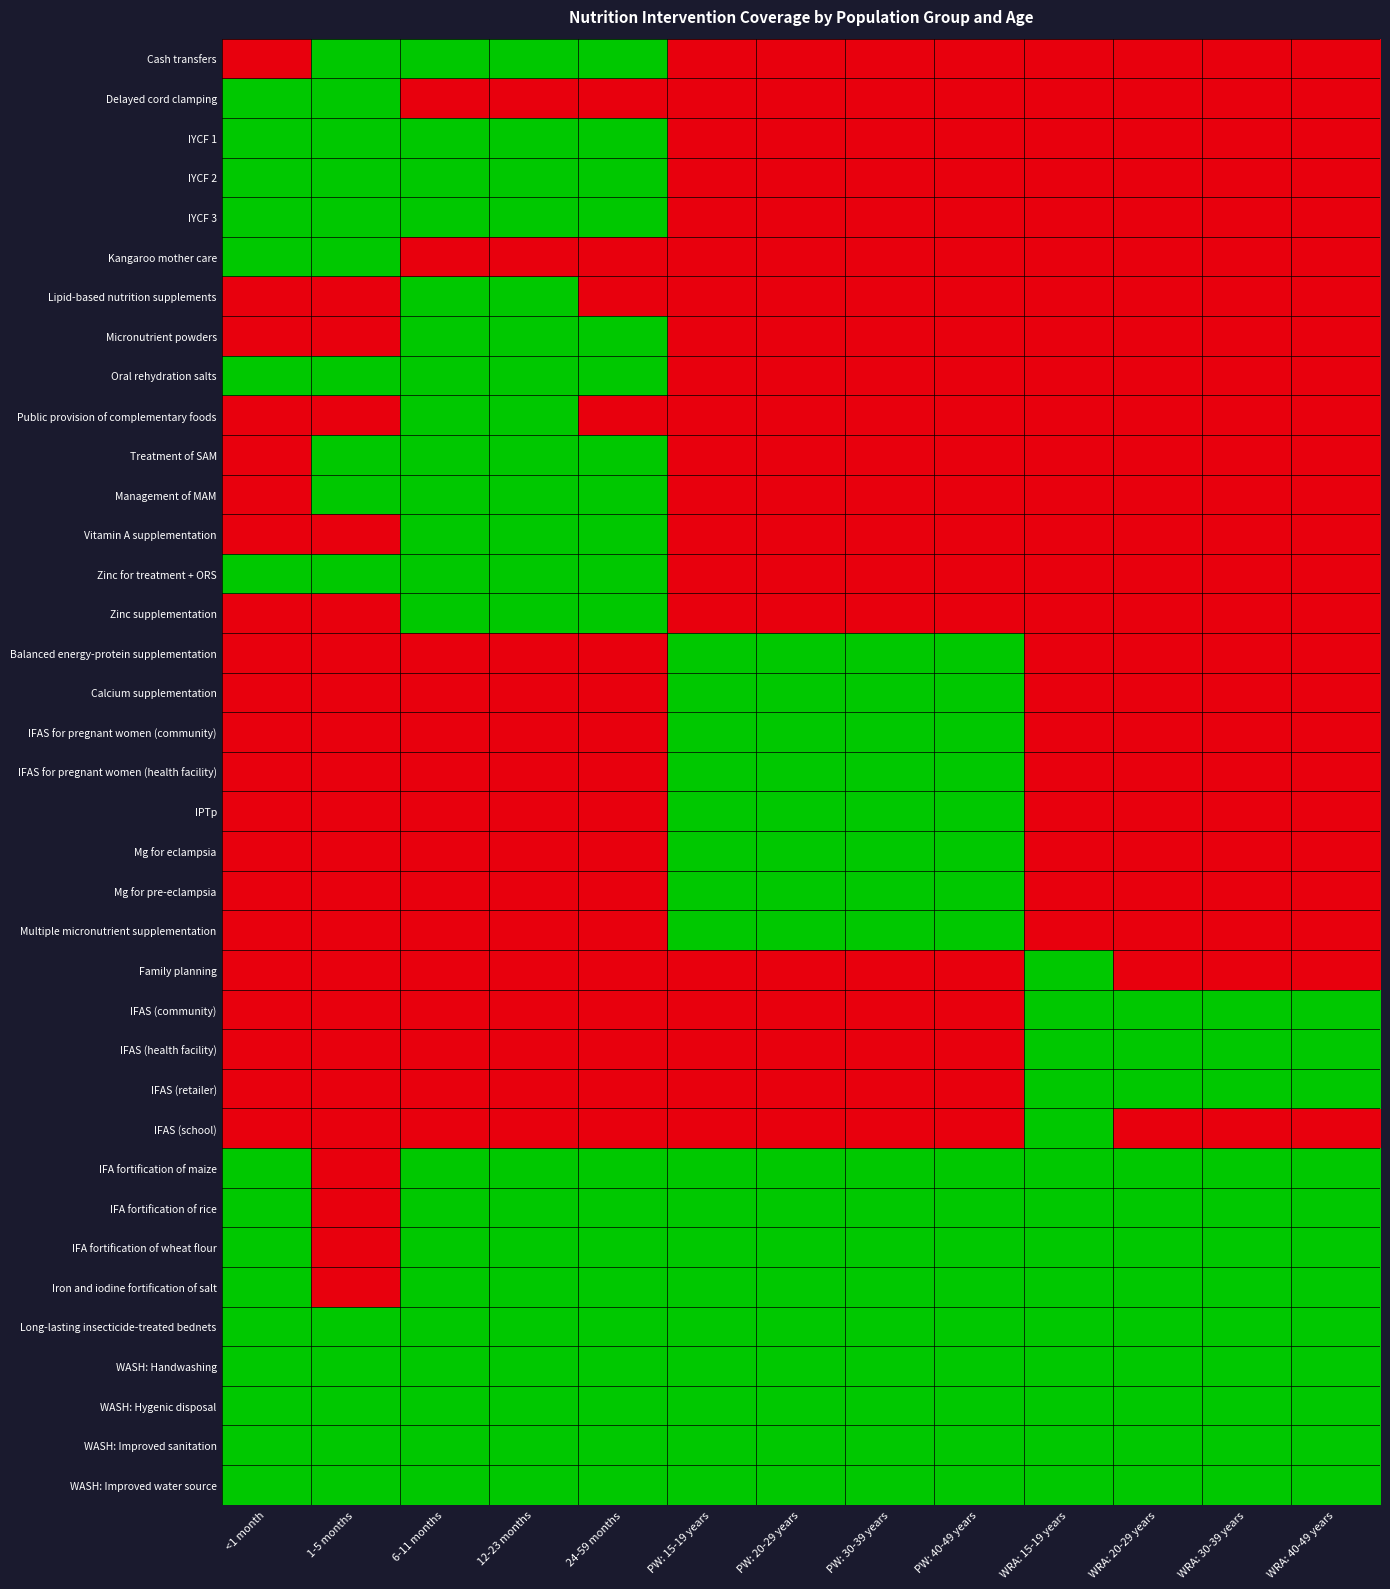

Rank the series at 12-23 months from lowest to highest value.

Delayed cord clamping, Kangaroo mother care, Balanced energy-protein supplementation, Calcium supplementation, IFAS for pregnant women (community), IFAS for pregnant women (health facility), IPTp, Mg for eclampsia, Mg for pre-eclampsia, Multiple micronutrient supplementation, Family planning, IFAS (community), IFAS (health facility), IFAS (retailer), IFAS (school), Cash transfers, IYCF 1, IYCF 2, IYCF 3, Lipid-based nutrition supplements, Micronutrient powders, Oral rehydration salts, Public provision of complementary foods, Treatment of SAM, Management of MAM, Vitamin A supplementation, Zinc for treatment + ORS, Zinc supplementation, IFA fortification of maize, IFA fortification of rice, IFA fortification of wheat flour, Iron and iodine fortification of salt, Long-lasting insecticide-treated bednets, WASH: Handwashing, WASH: Hygenic disposal, WASH: Improved sanitation, WASH: Improved water source